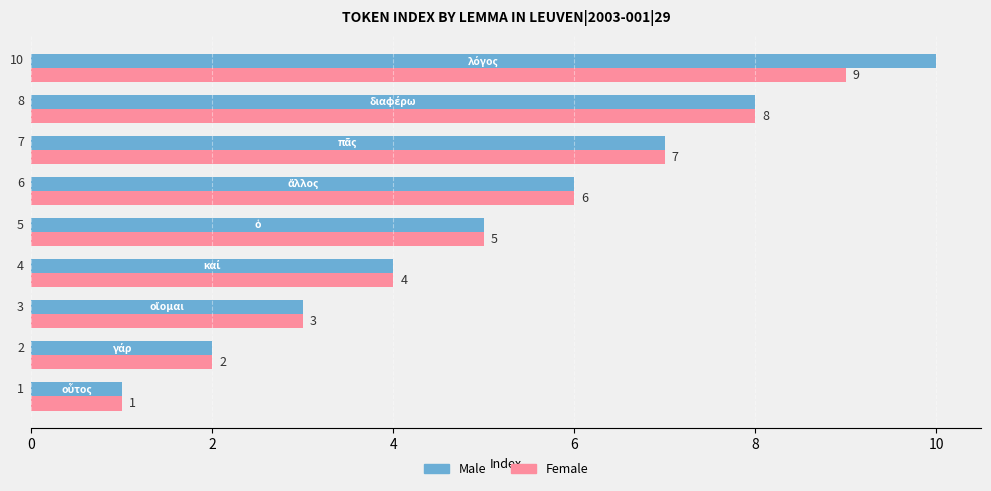

What is the difference between the maximum and minimum values in the Male series?

9